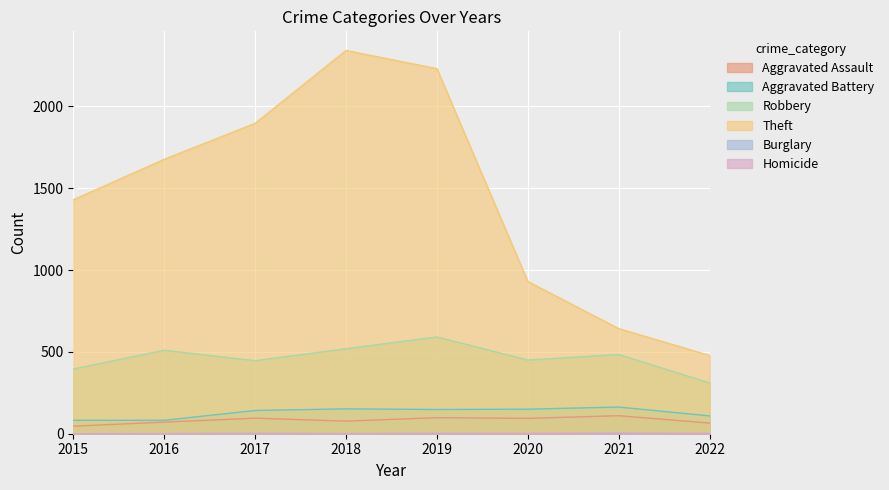

In Aggravated Assault, how many points are higher than both neighbors (excluding endpoints)?

3